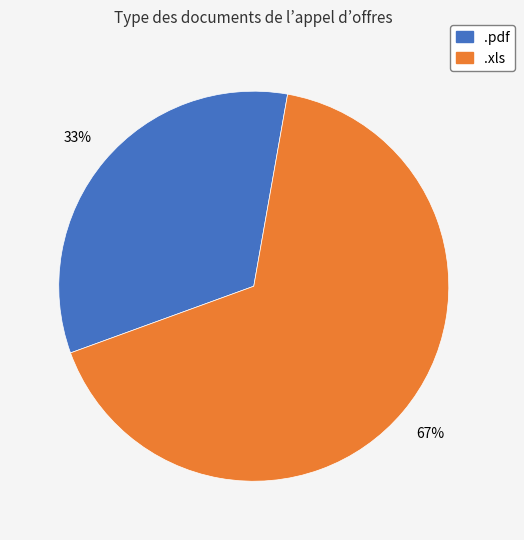

To the nearest percent, what portion does .xls represent?

67%